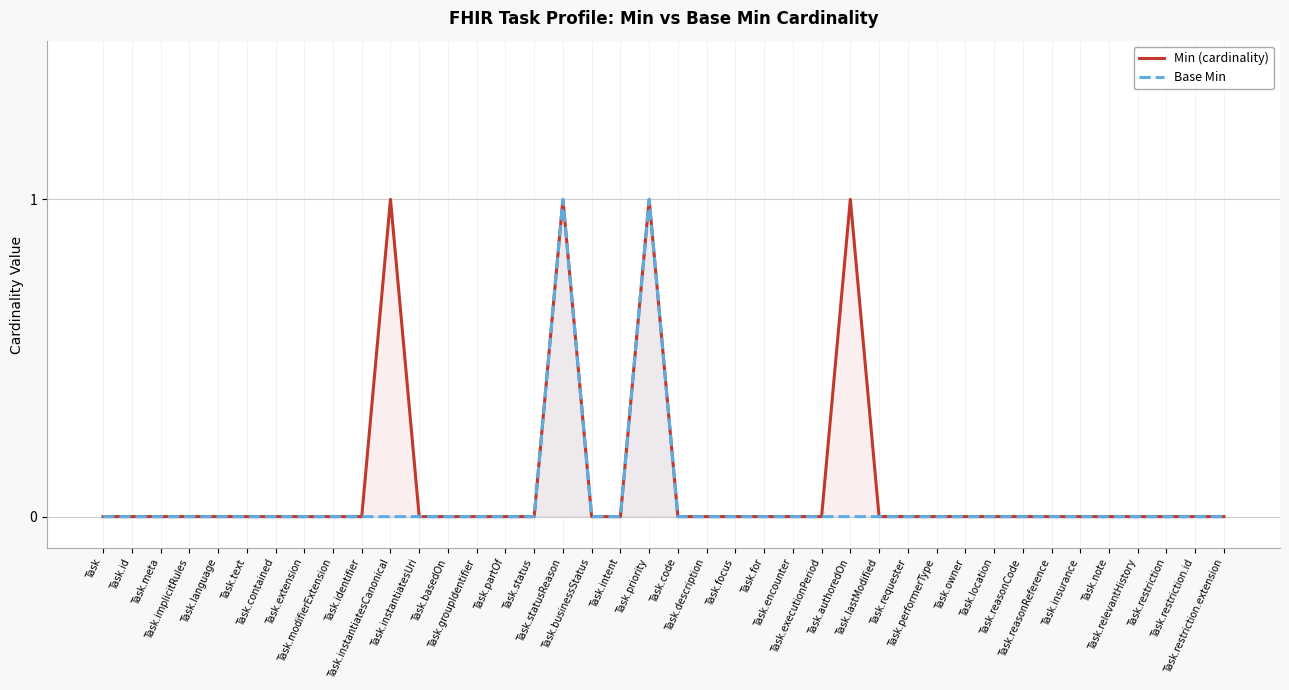

How many positive values does the Base Min series have?

2